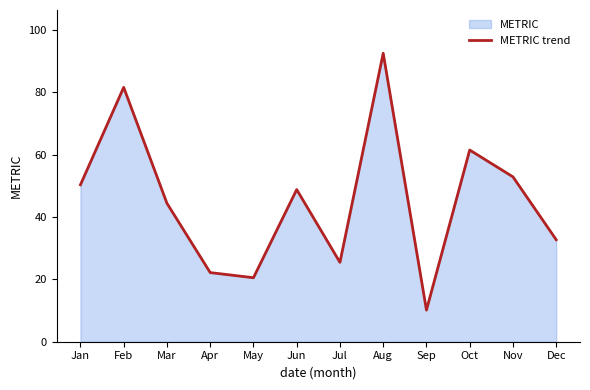

Which category has the highest value across all series?

Aug